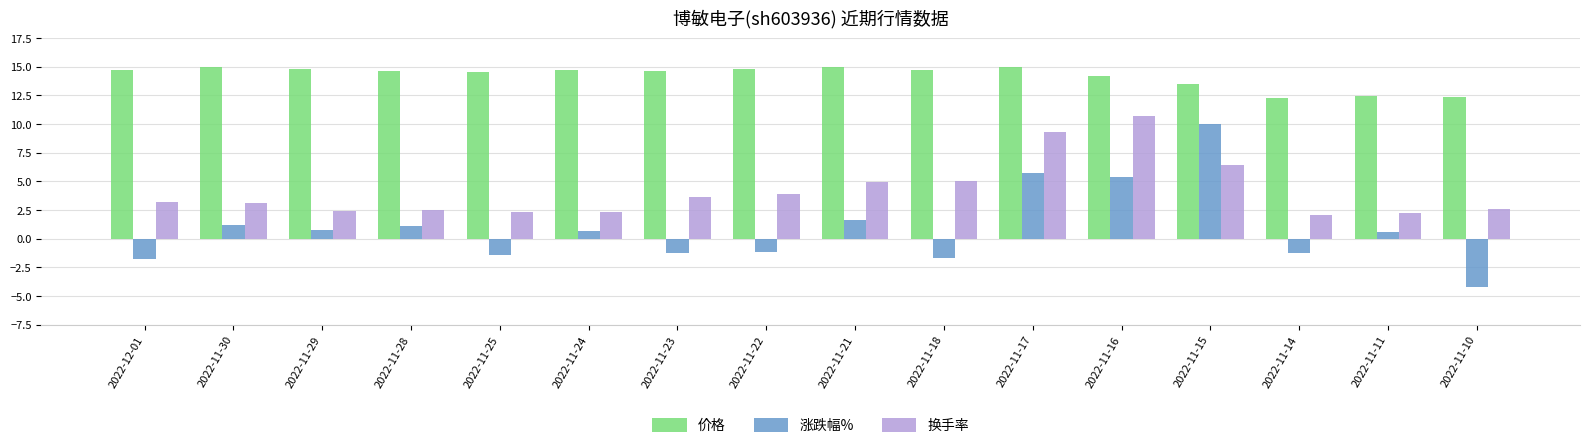

Is it true that 价格 equals 20.3 at 2022-11-17?

False